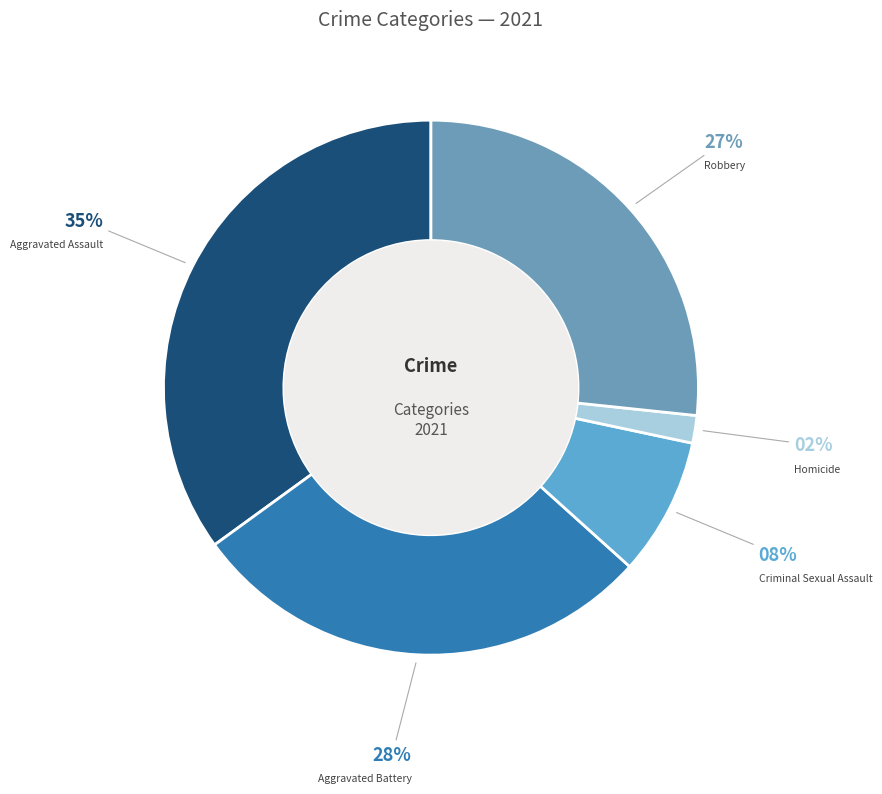

Which has a higher value, Aggravated Battery or Aggravated Assault?

Aggravated Assault